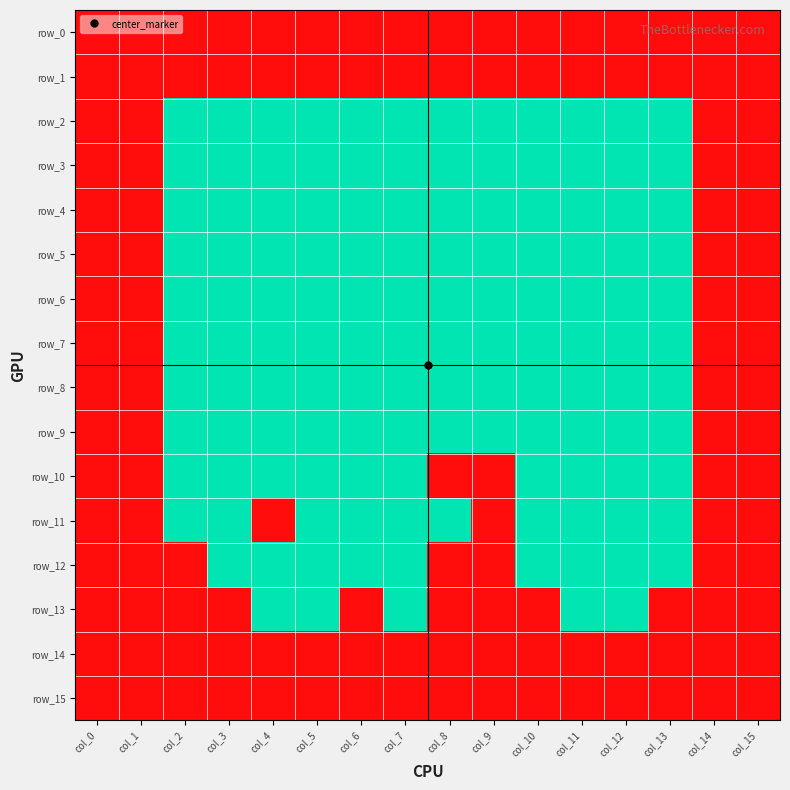

Rank the categories by row_14 value from highest to lowest.

col_0, col_1, col_2, col_3, col_4, col_5, col_6, col_7, col_8, col_9, col_10, col_11, col_12, col_13, col_14, col_15